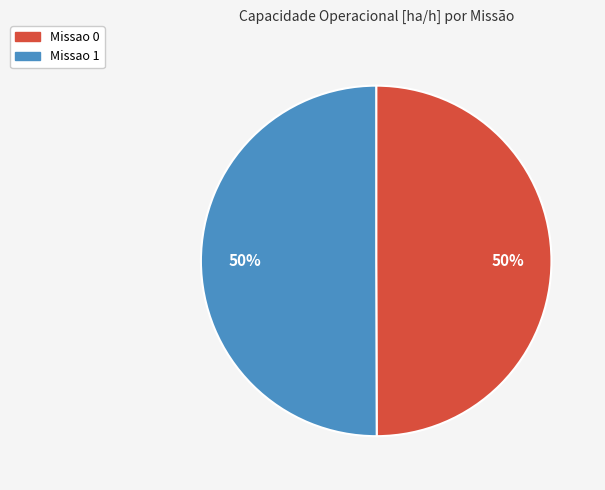

To the nearest percent, what portion does Missao 1 represent?

50%